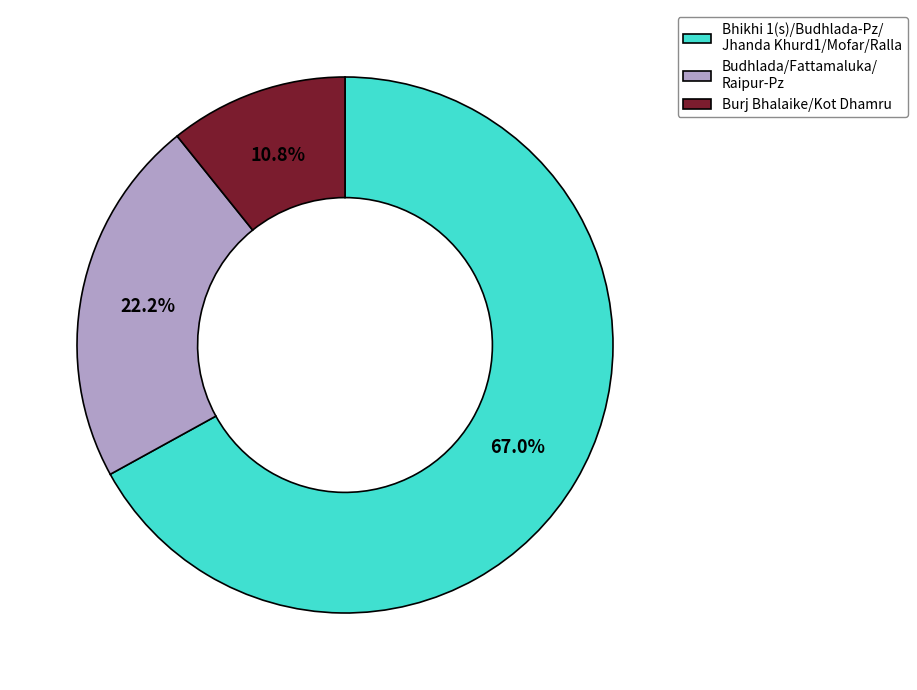

Is there a majority slice in this chart?

Yes